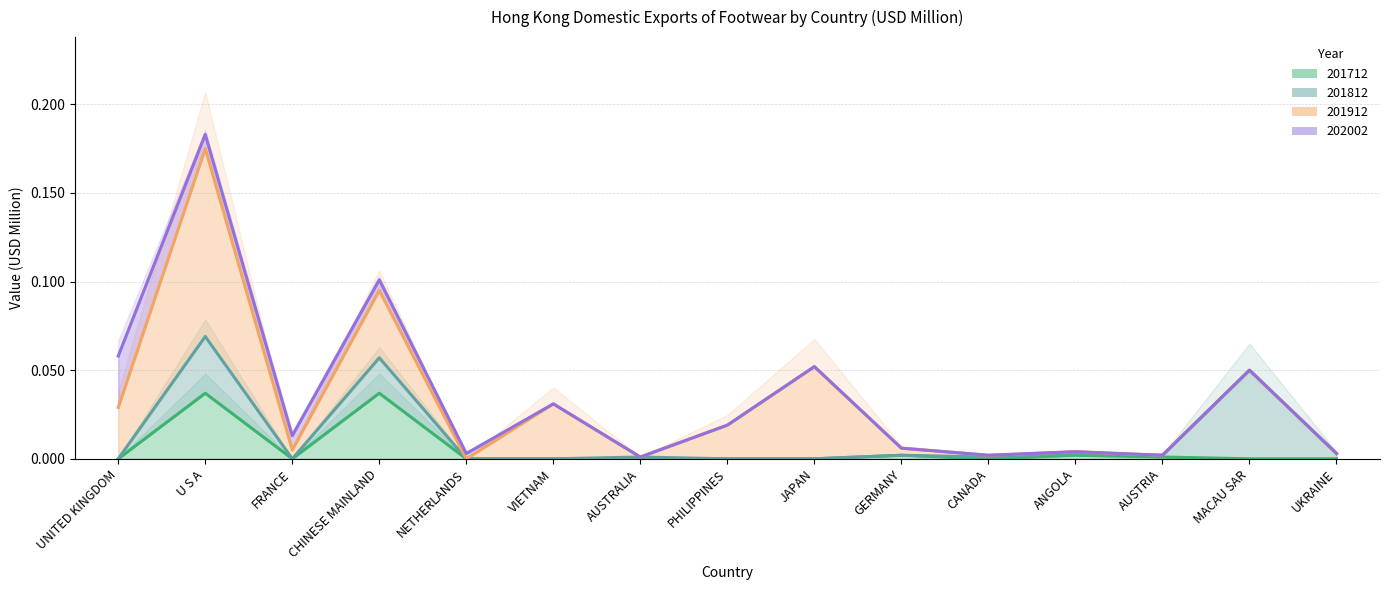

How many lines are shown in the chart?

4